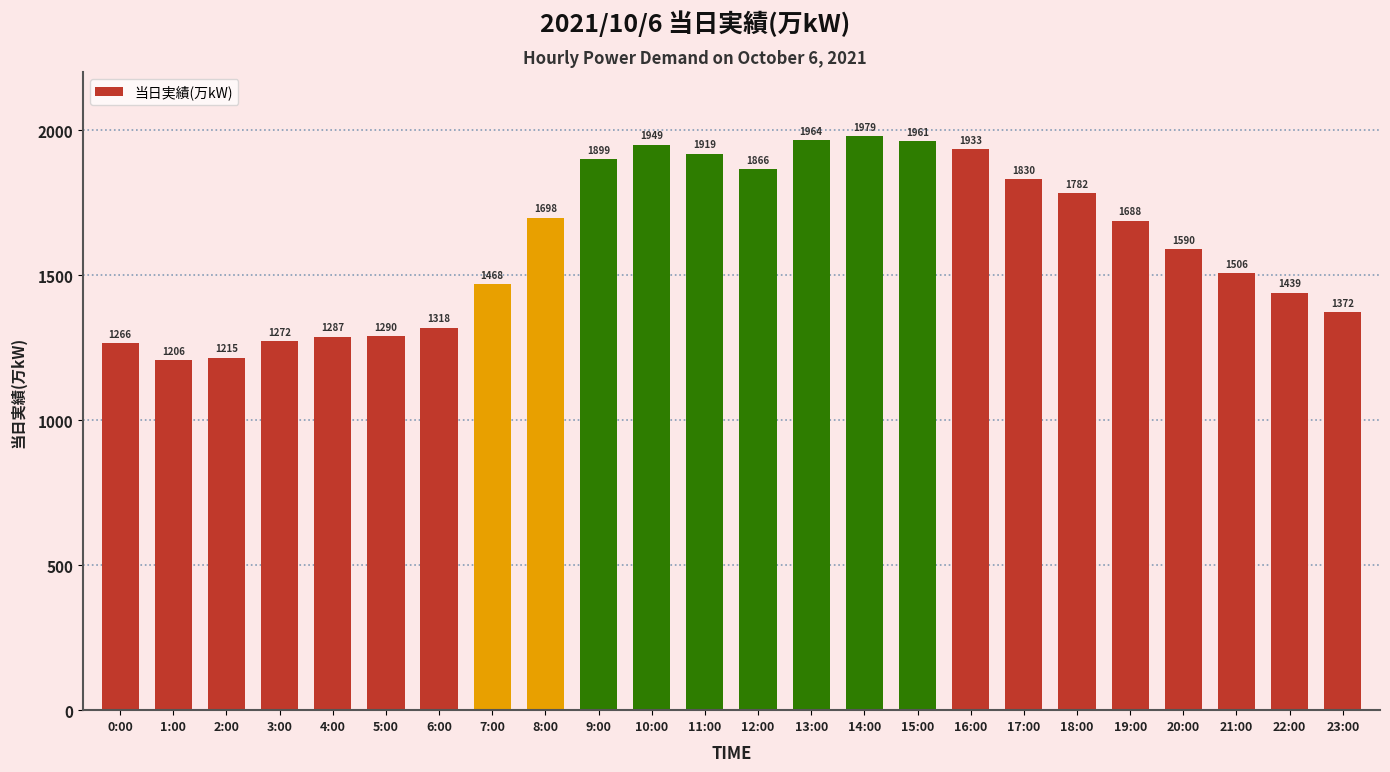

Rank the categories by value from lowest to highest.

1:00, 2:00, 0:00, 3:00, 4:00, 5:00, 6:00, 23:00, 22:00, 7:00, 21:00, 20:00, 19:00, 8:00, 18:00, 17:00, 12:00, 9:00, 11:00, 16:00, 10:00, 15:00, 13:00, 14:00